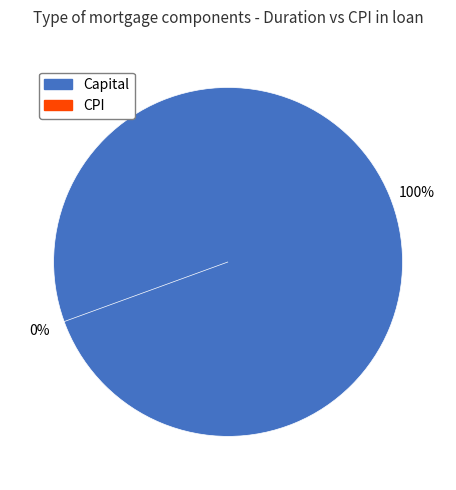

Does Capital represent more than half of the total?

Yes